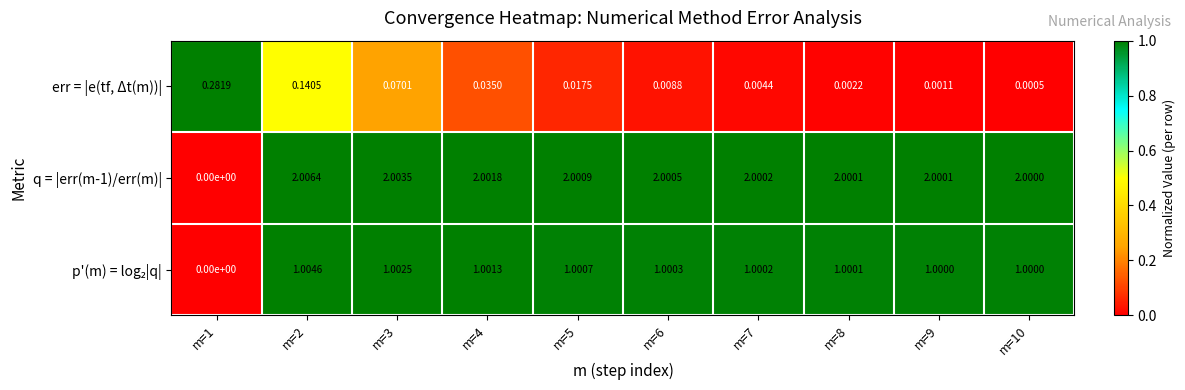

Between m=9 and m=10, which series saw the biggest shift?

err = |e(tf, Δt(m))|